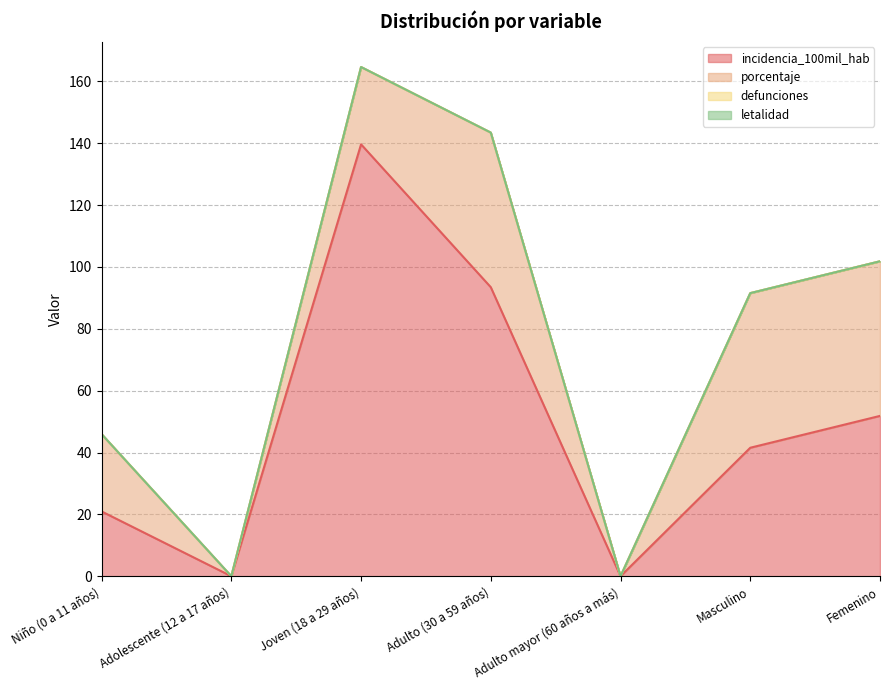

Which series has the largest range (max minus min)?

incidencia_100mil_hab